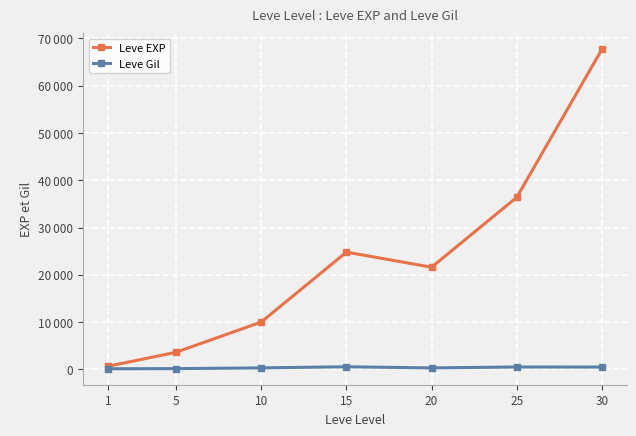

Is the value of Leve Gil at 15 greater than the value of Leve EXP at 5?

No